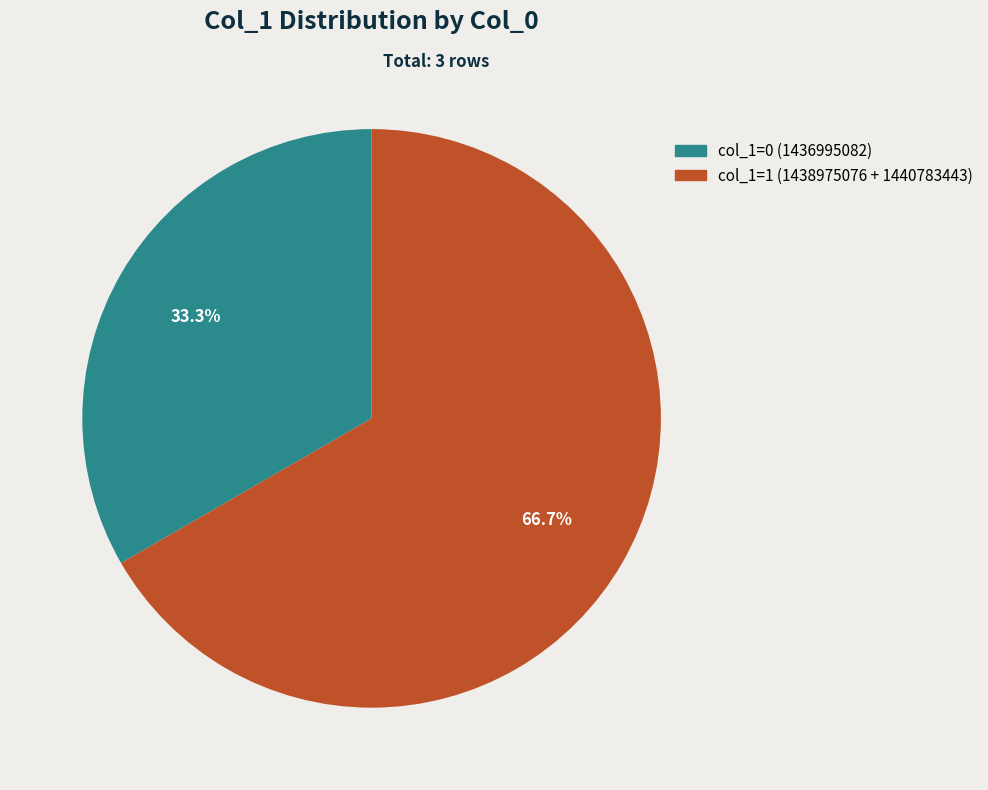

Does any single category account for the majority?

Yes